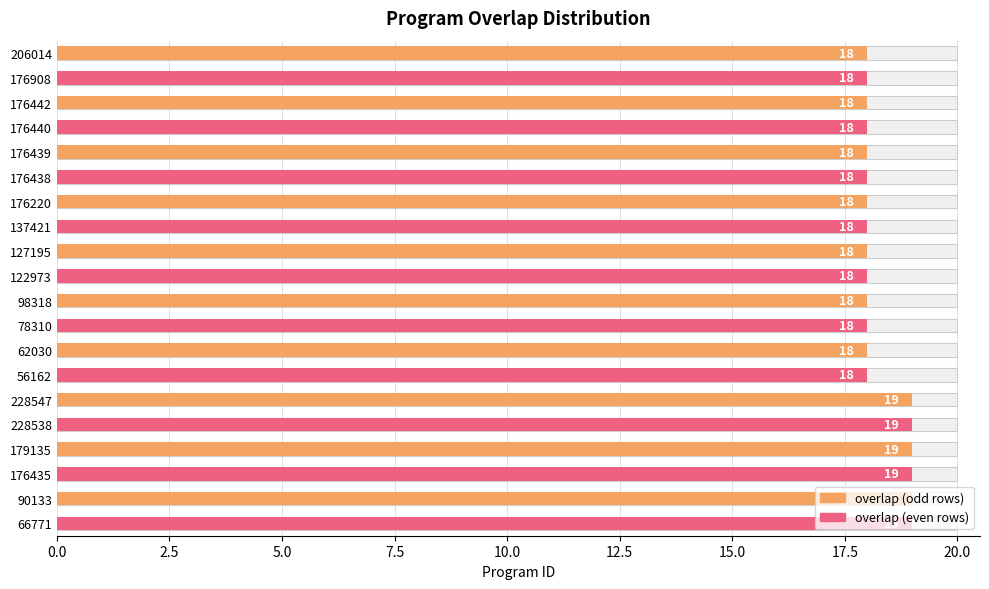

What is the approximate value at 176435?

19